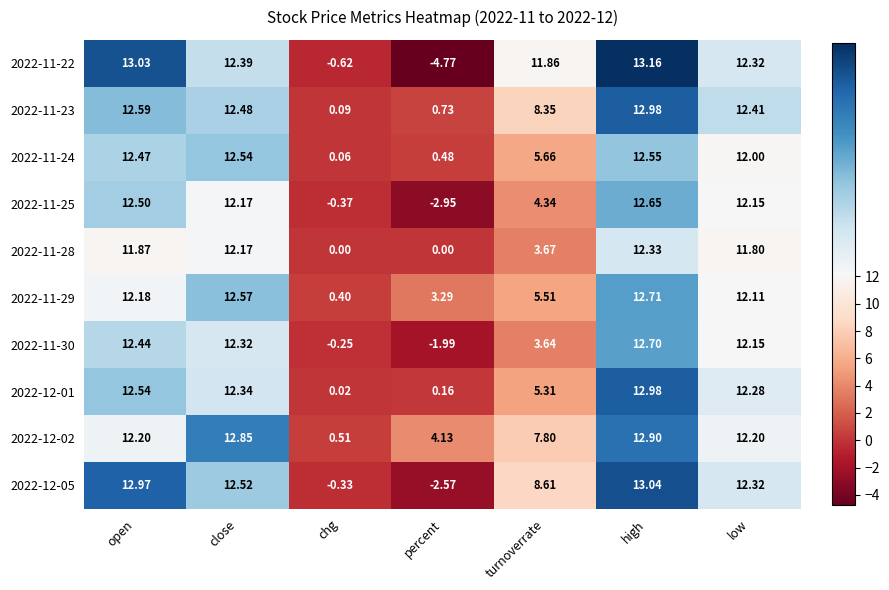

Where is 2022-12-05 nearest to the value 5?

turnoverrate